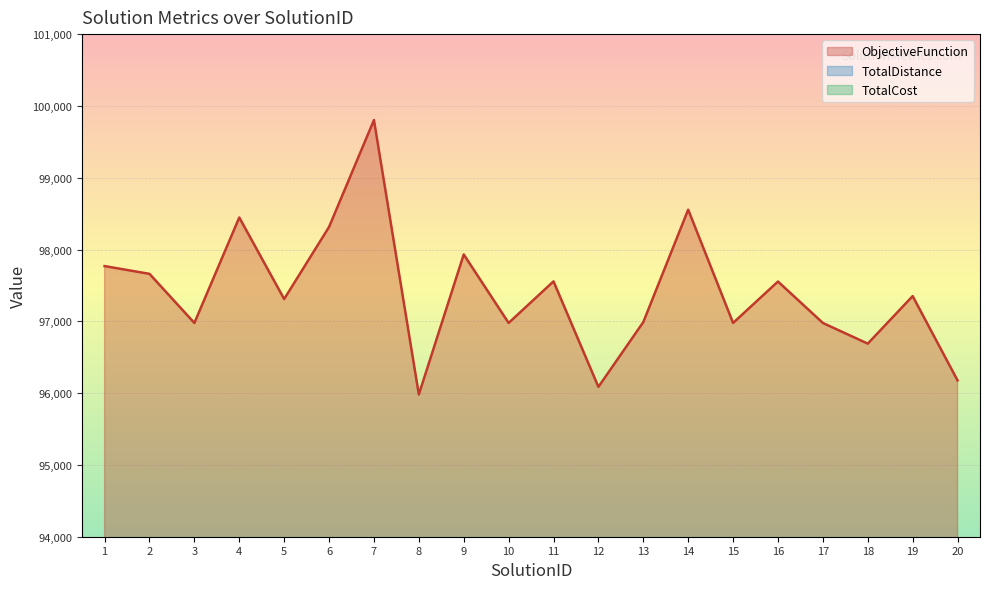

Rank the series at 20 from highest to lowest value.

ObjectiveFunction, TotalCost, TotalDistance